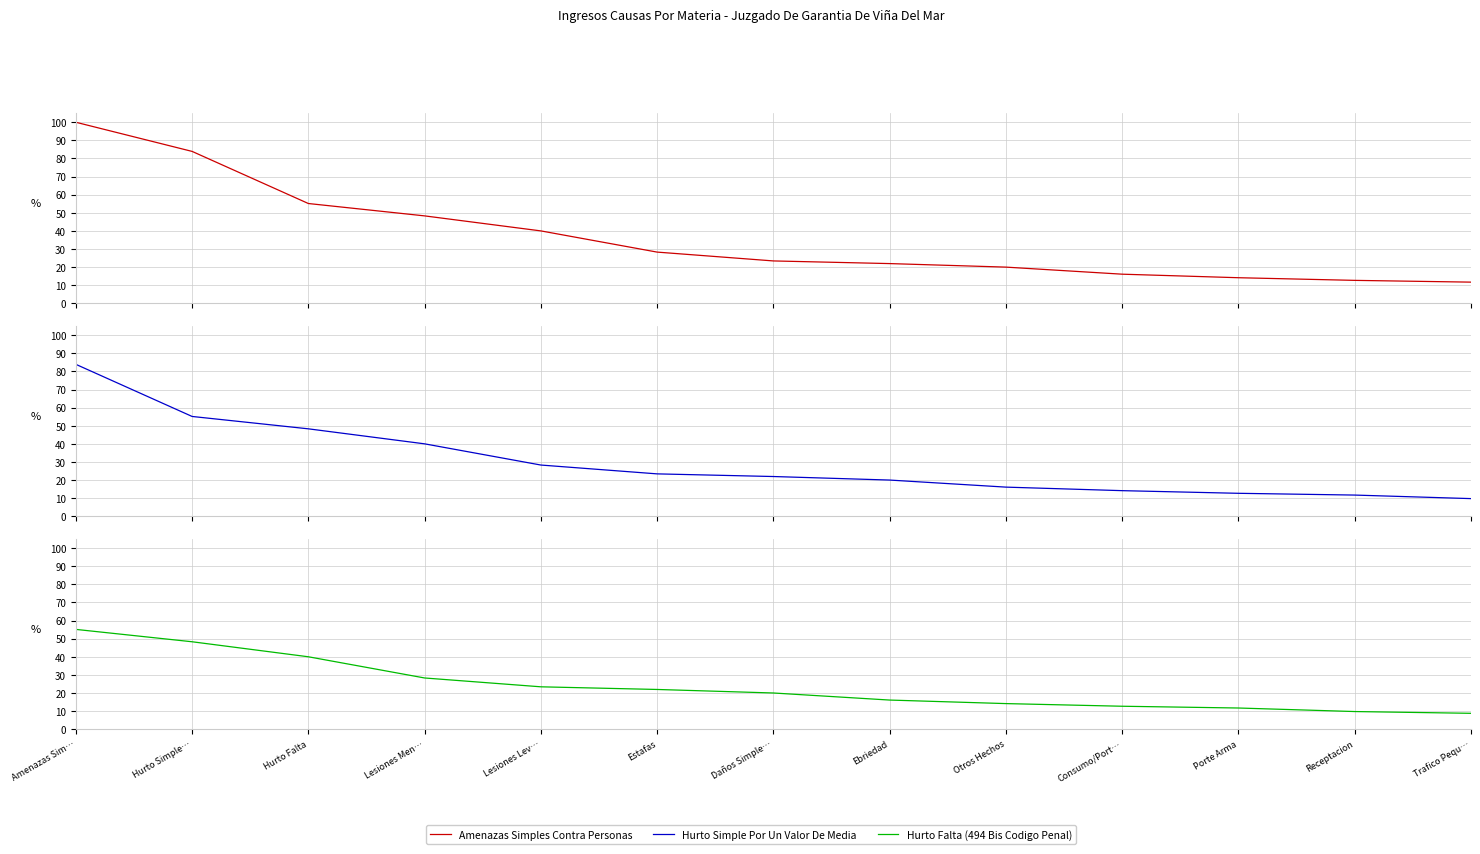

At which category is the sum across all series the highest?

Amenazas Sim…